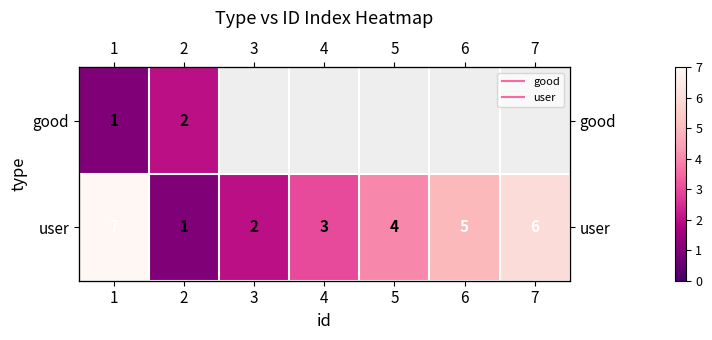

Is the value of good at 5 greater than the value of user at 6?

No